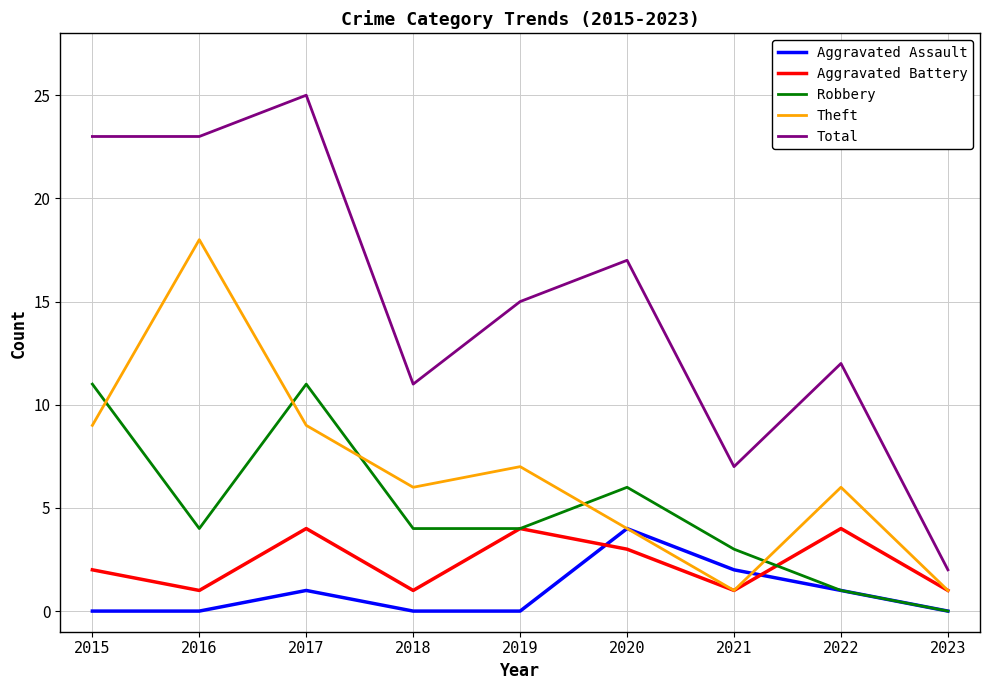

Rank the series at 2017 from highest to lowest value.

Total, Robbery, Theft, Aggravated Battery, Aggravated Assault